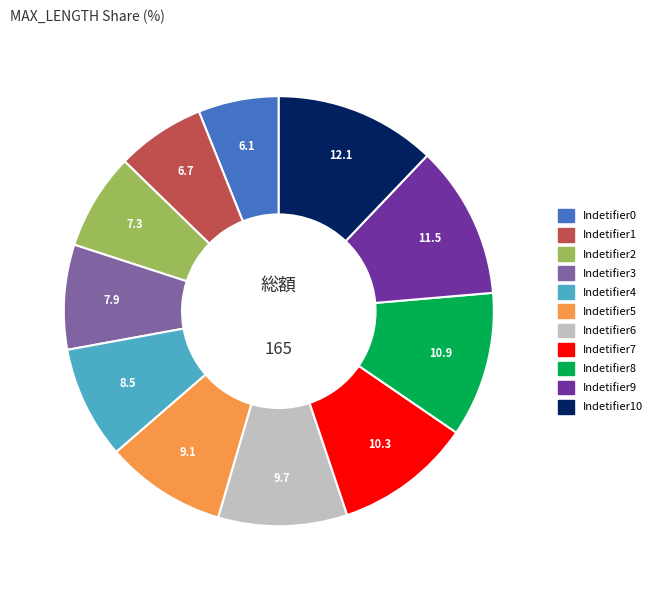

Does any single category account for the majority?

No